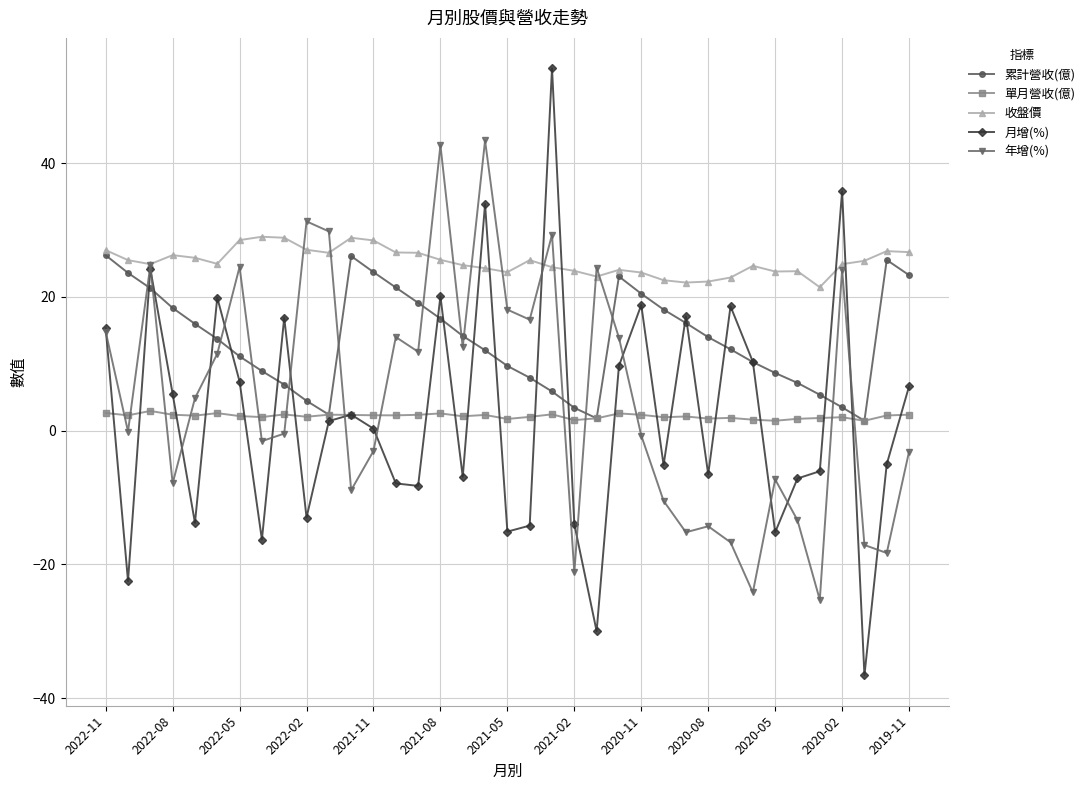

Which series has the largest total across all categories?

收盤價